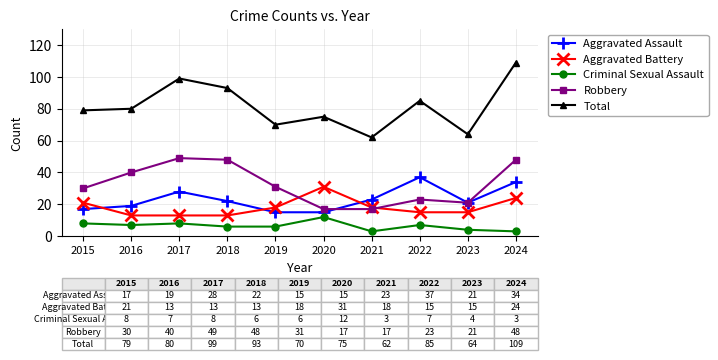

True or false: Robbery has more than 0 points higher than both neighbors.

True